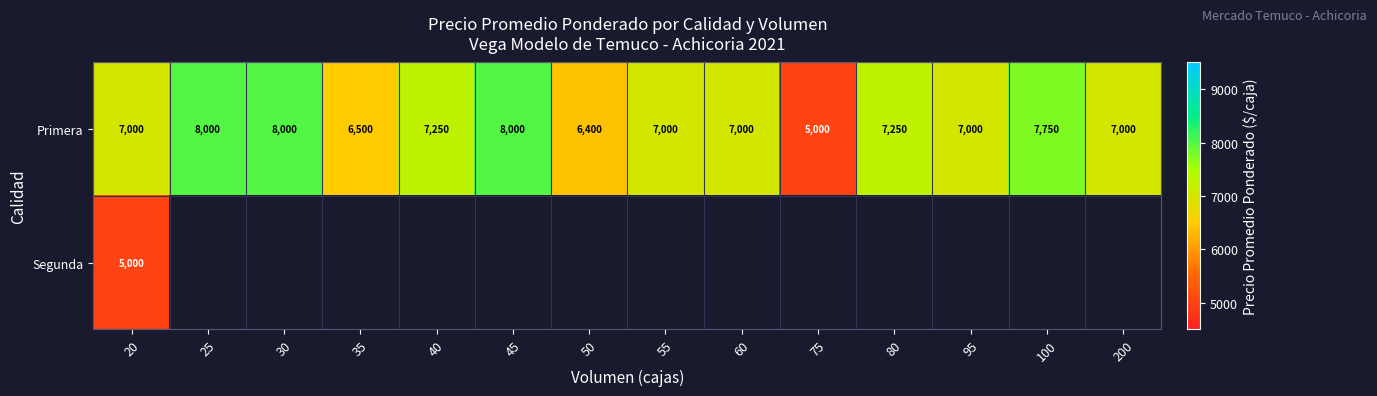

How many data points in Primera are less than 7000?

3